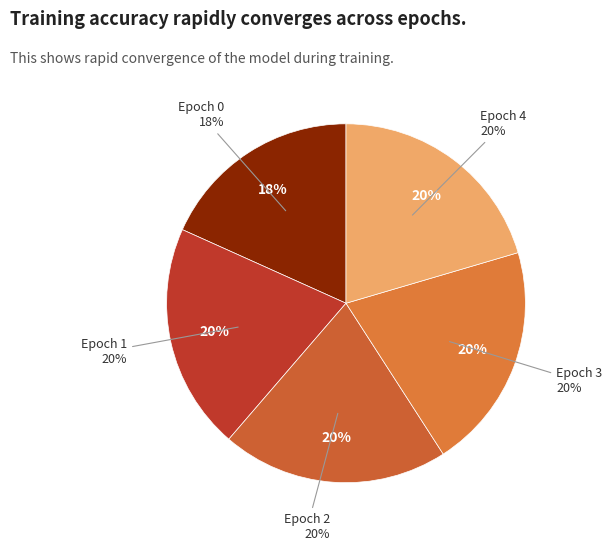

The Epoch 0 slice represents 18% of the pie. True or false?

True